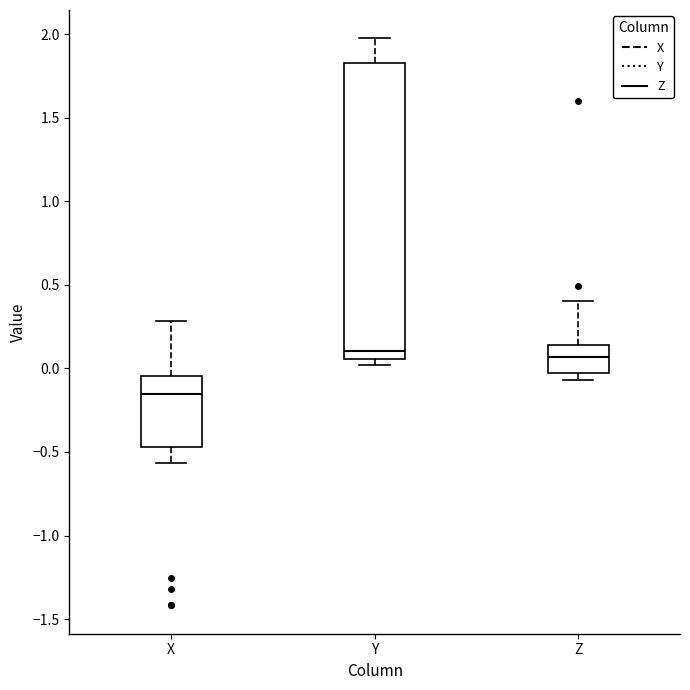

Comparing the boxes themselves (not the whiskers), which one is the tallest?

Y